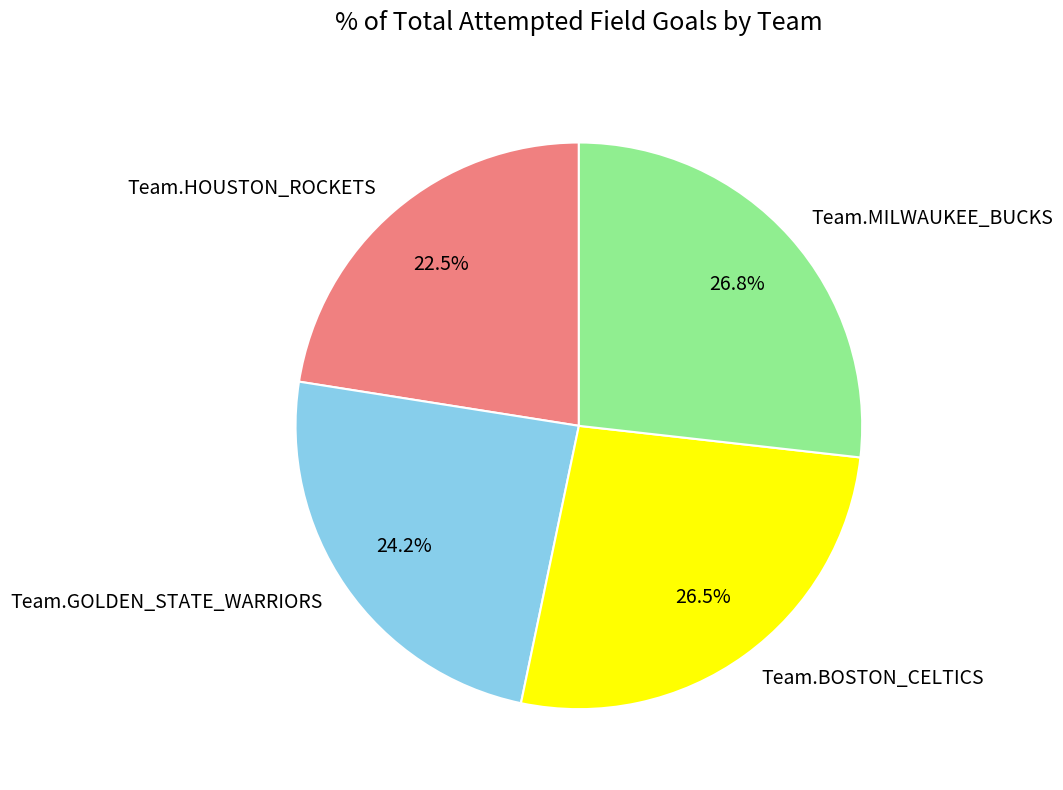

Does Team.GOLDEN_STATE_WARRIORS account for over 50% of the chart?

No